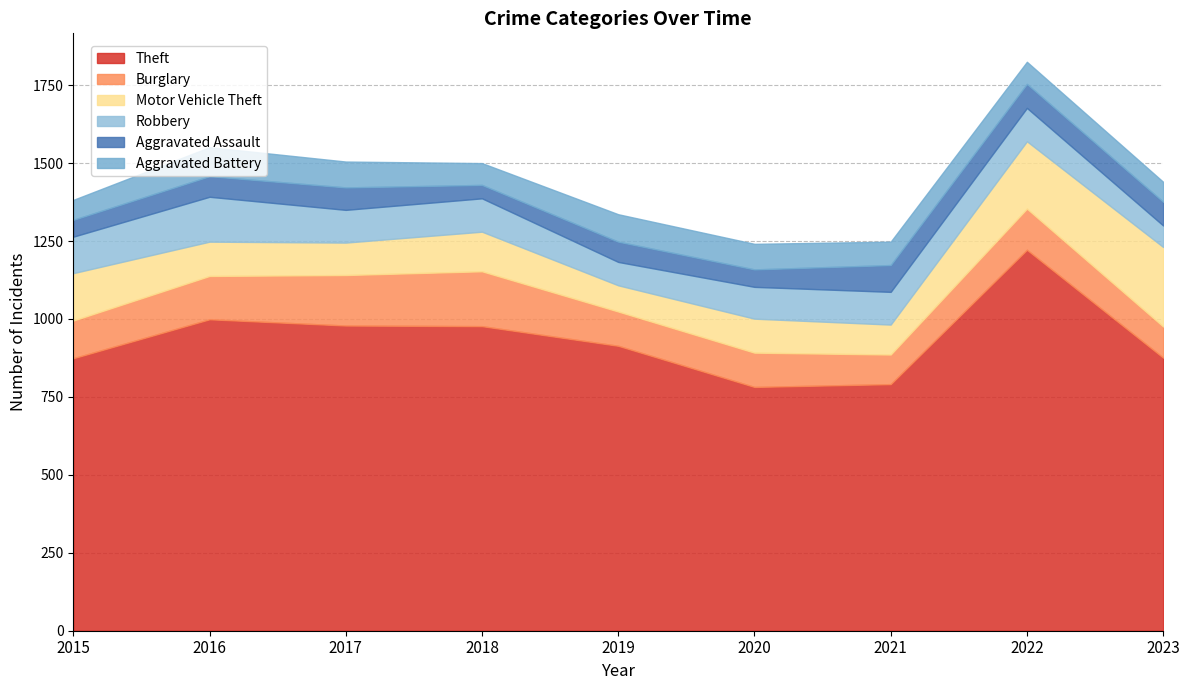

What is the difference between the Burglary values at 2021 and 2017?

67